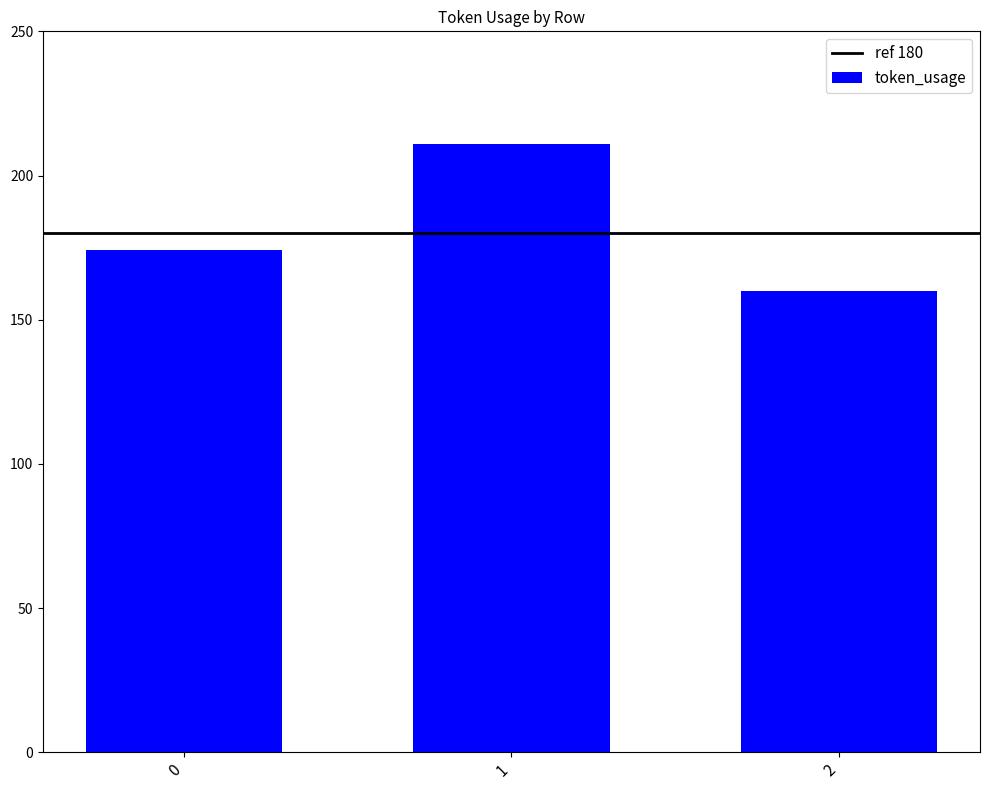

Rank the categories by value from lowest to highest.

2, 0, 1